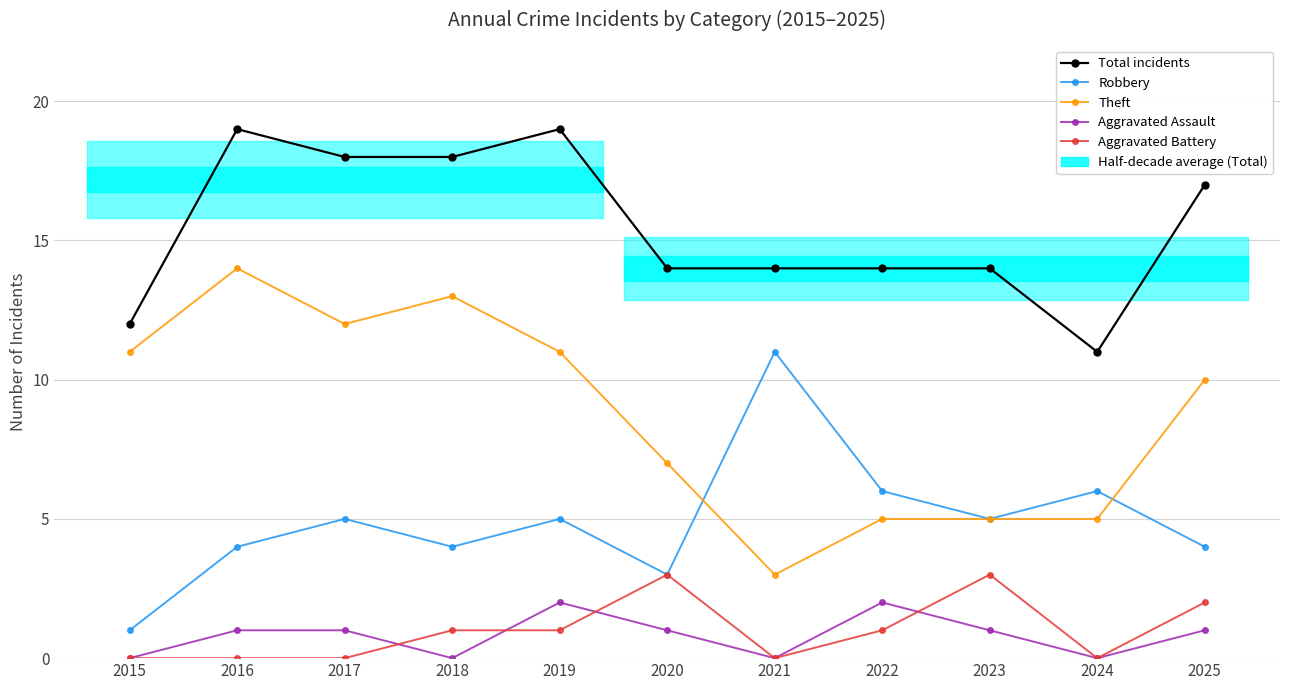

Which series has the largest total across all categories?

Total incidents